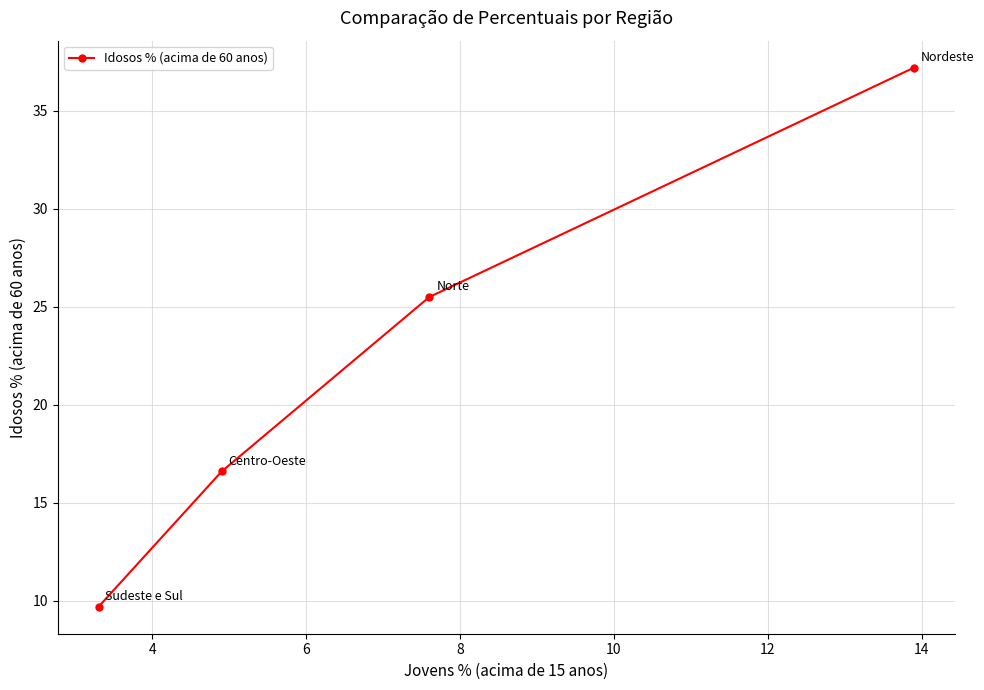

Does the chart display data point markers on the line(s)?

Yes